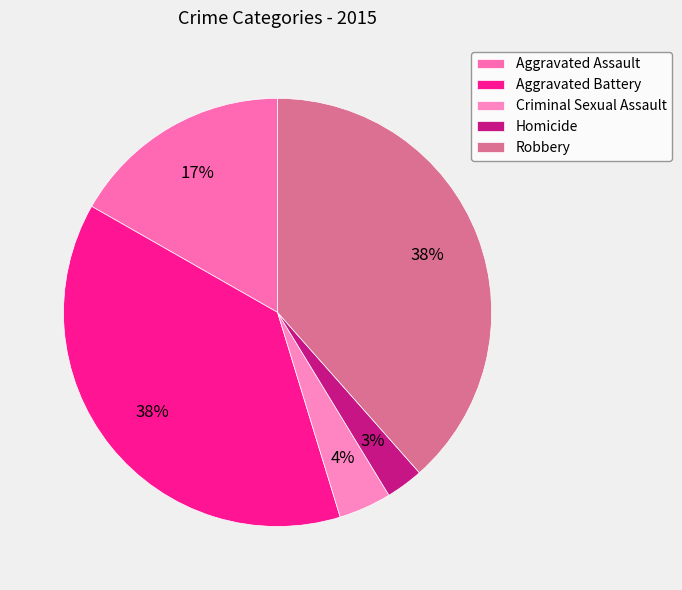

The Aggravated Assault slice represents 17% of the pie. True or false?

True